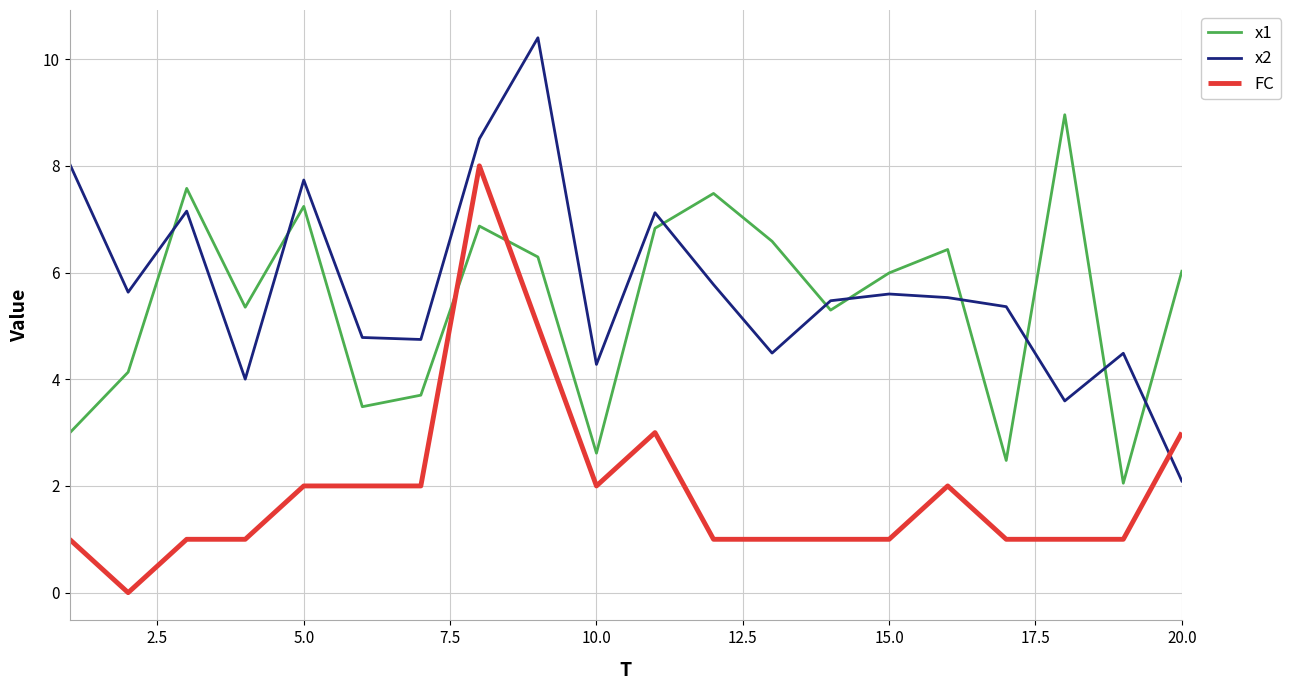

After their last crossing, which series has the higher values: x1 or x2?

x1